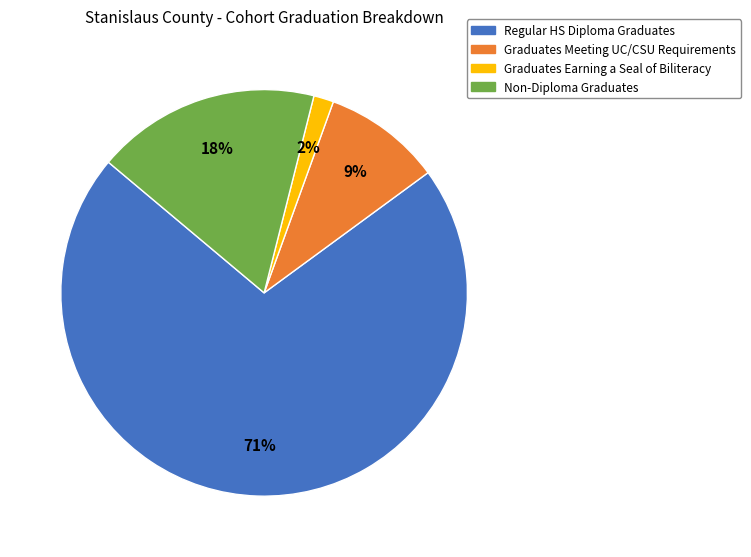

Rank the categories by value from highest to lowest.

Regular HS Diploma Graduates, Non-Diploma Graduates, Graduates Meeting UC/CSU Requirements, Graduates Earning a Seal of Biliteracy